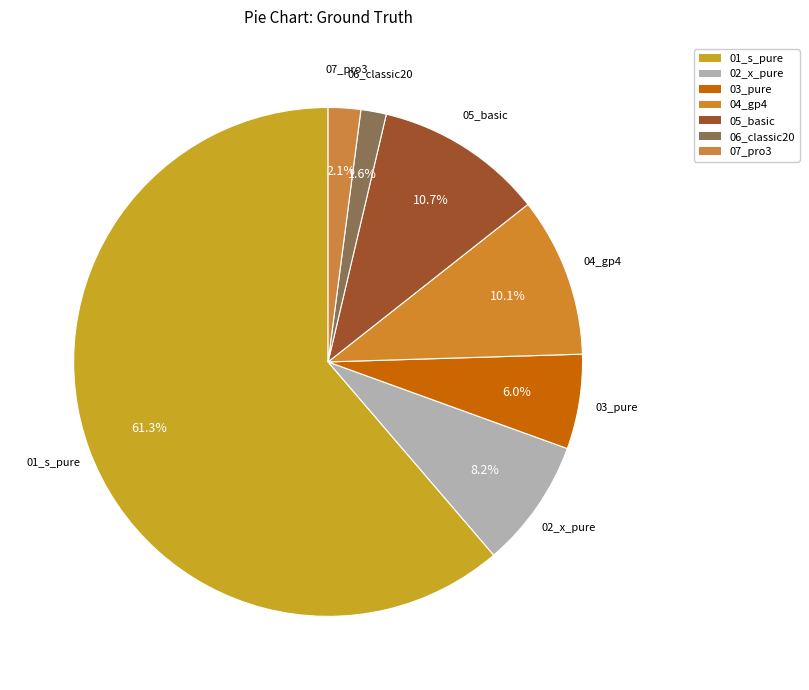

How many slices are in this pie chart?

7